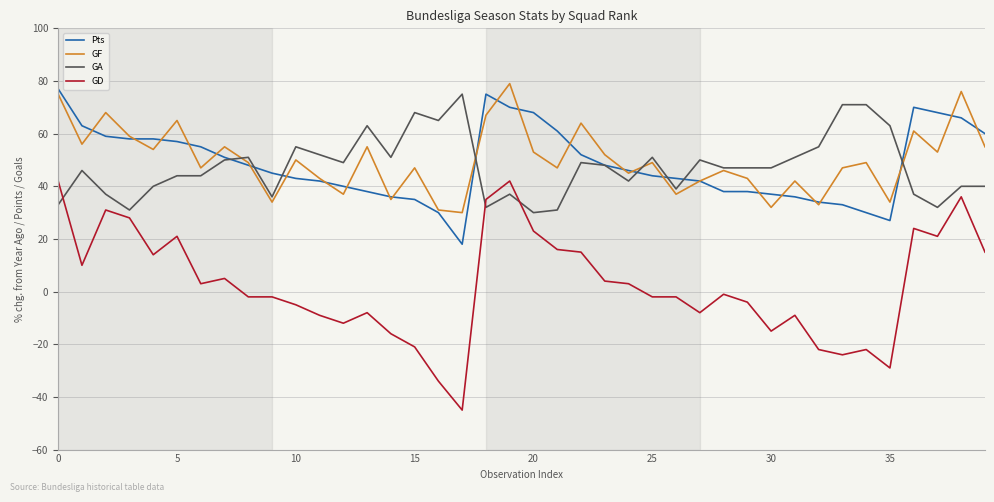

How many lines are shown in the chart?

4